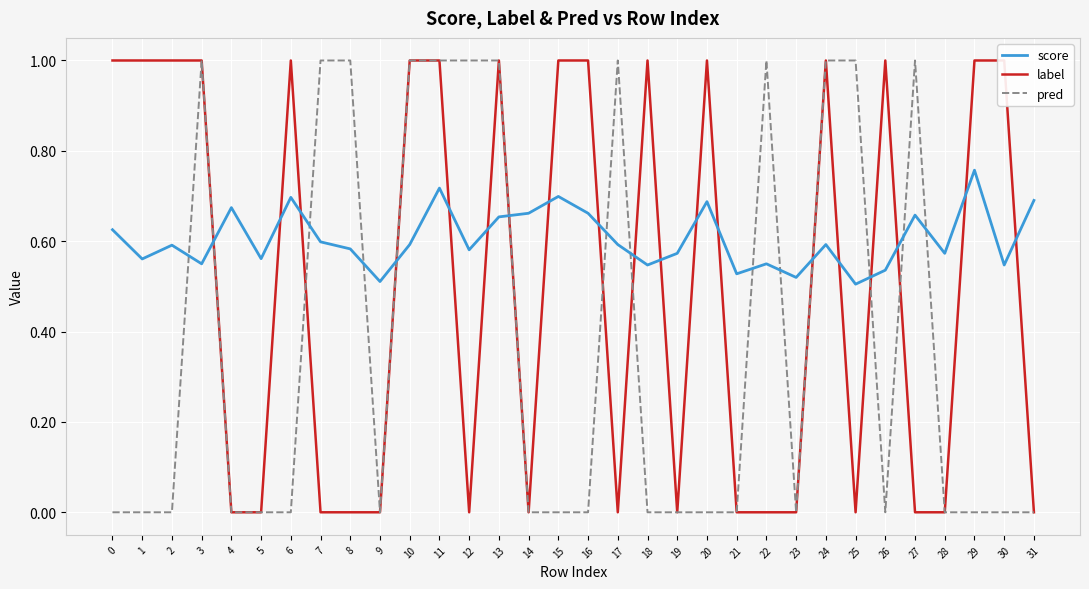

At which category does label reach its first local valley?

12